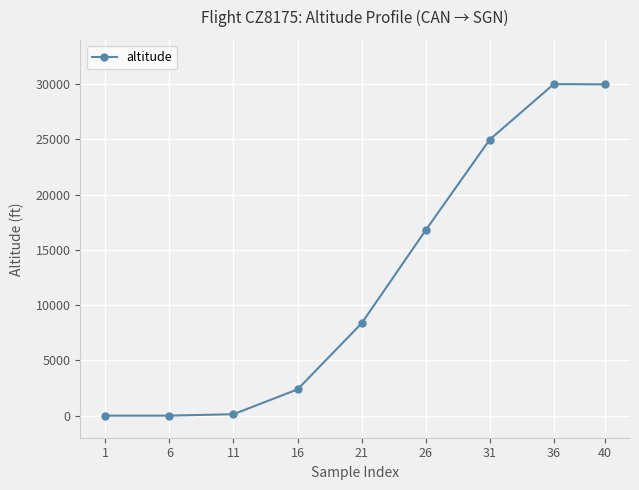

Is it true that the value at 40 is 42368?

False